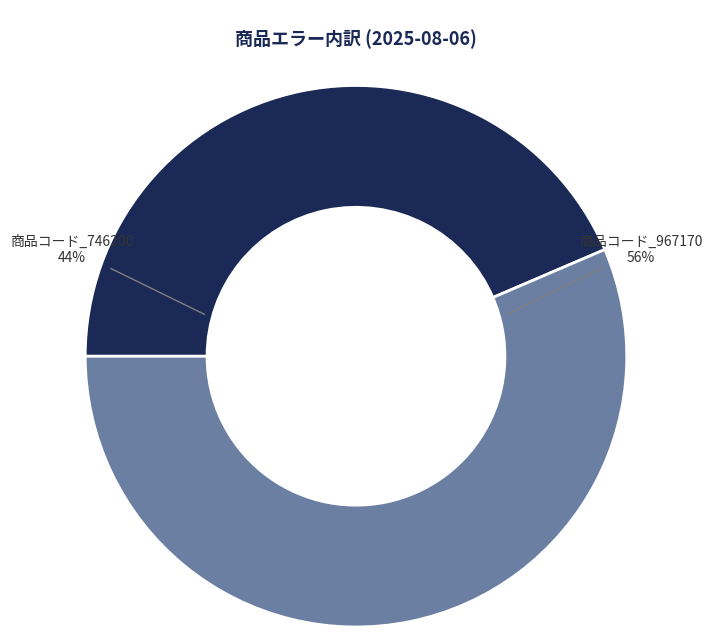

Which slice represents more than half of the pie?

商品コード_967170